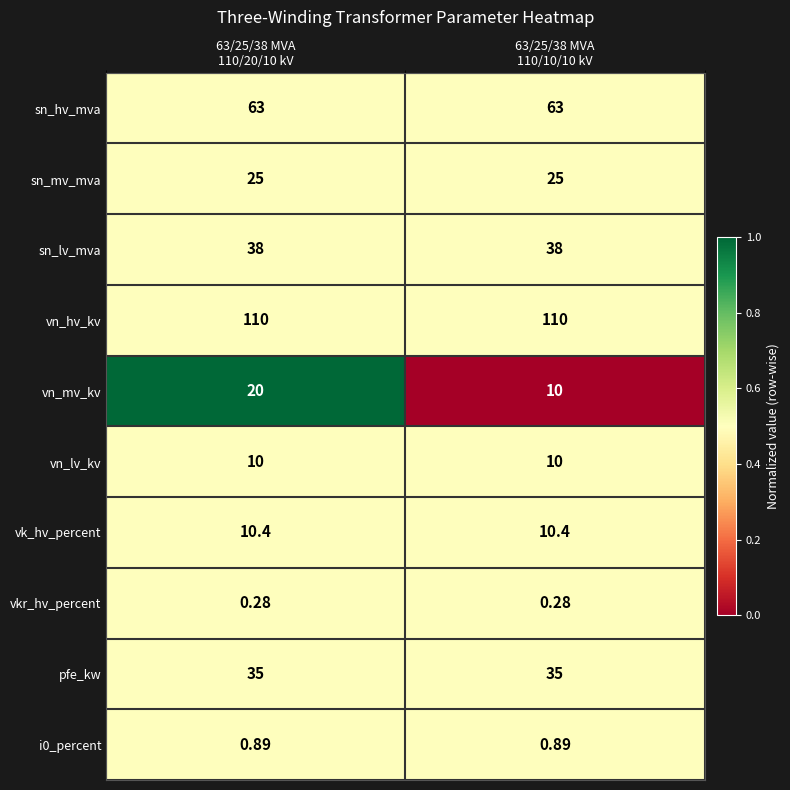

Which series has the largest total across all categories?

vn_hv_kv